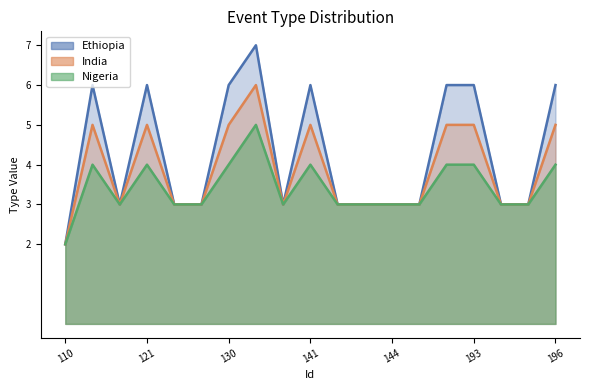

What is the spread (max minus min) of values at 193?

2